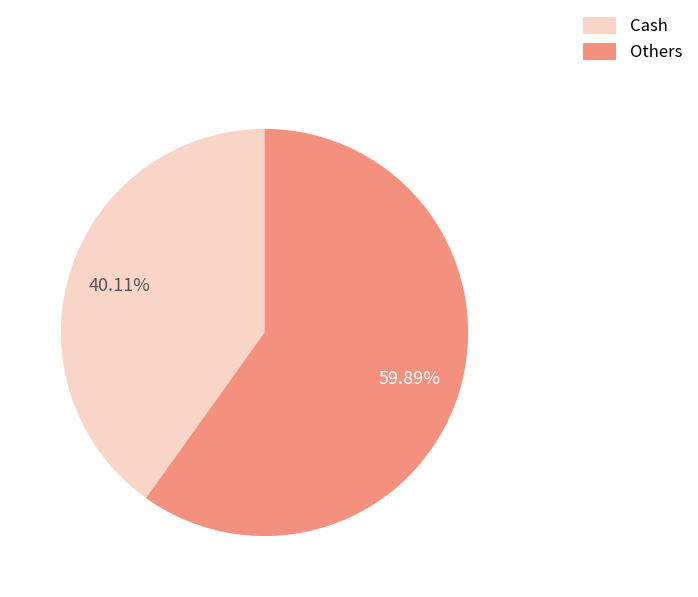

Is it true that Others is 60% of the pie?

True